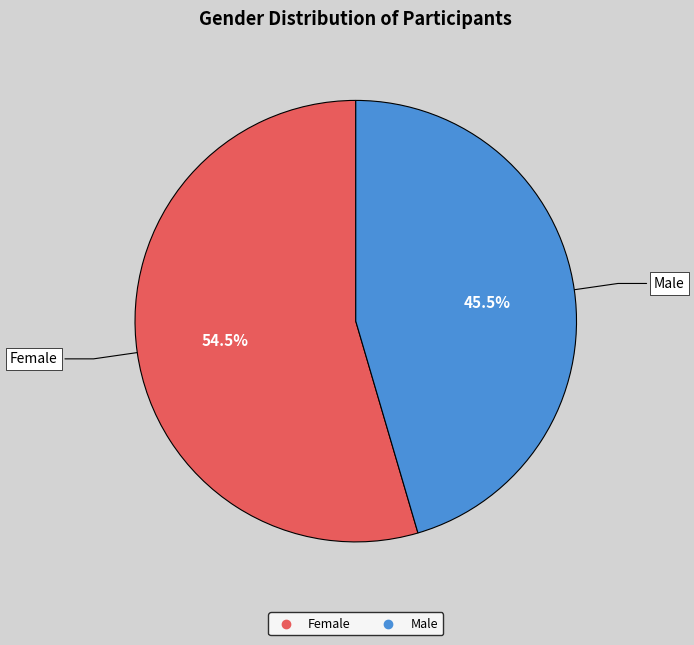

Combined, do Male and Female account for over 50%?

Yes